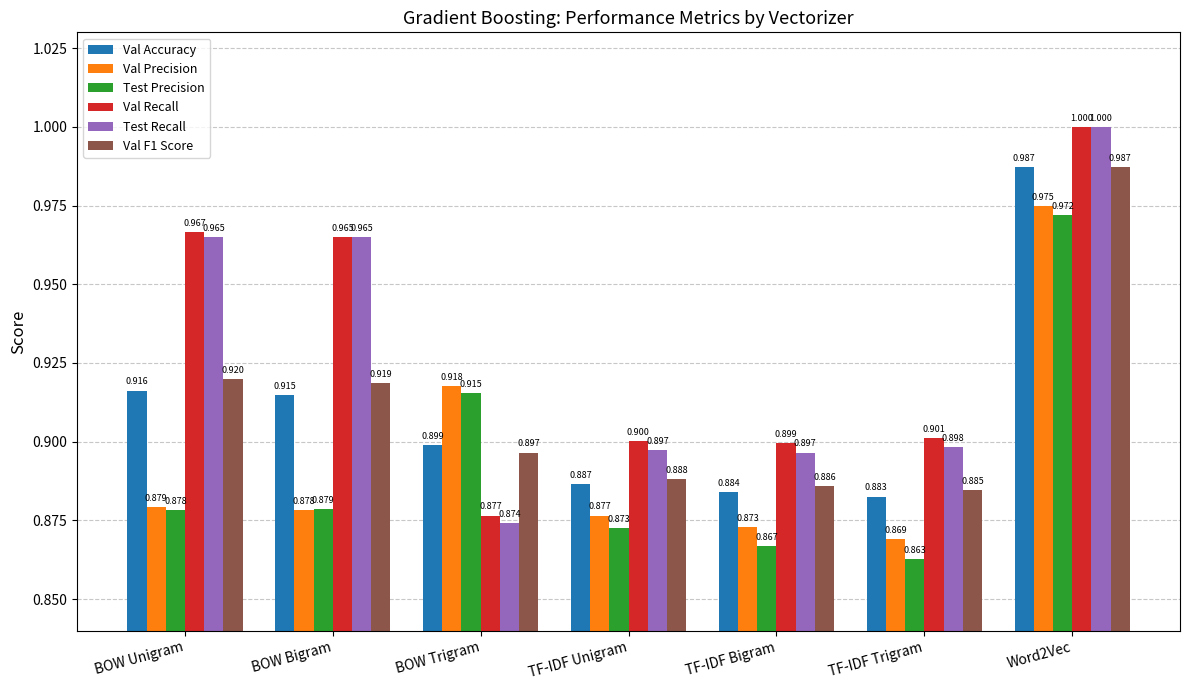

The value of Val Precision at BOW Bigram is 1.3. True or false?

False